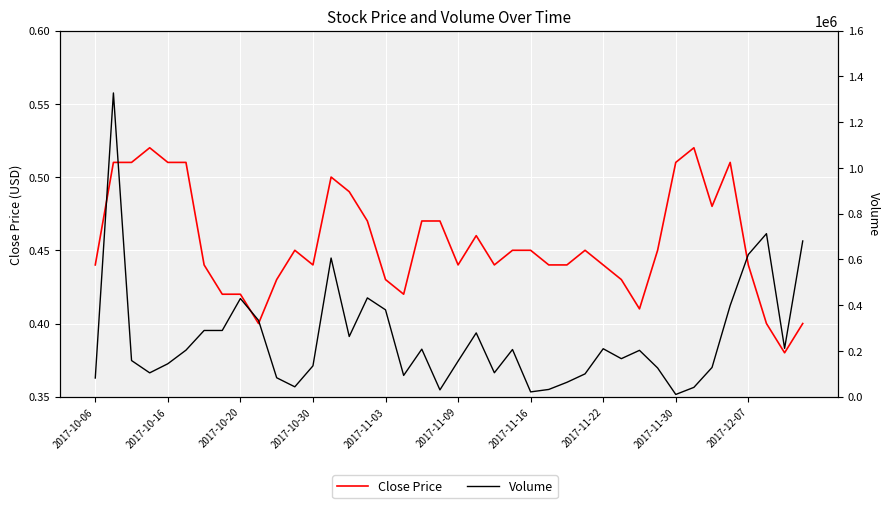

At how many categories does at least one series exceed 762323?

1